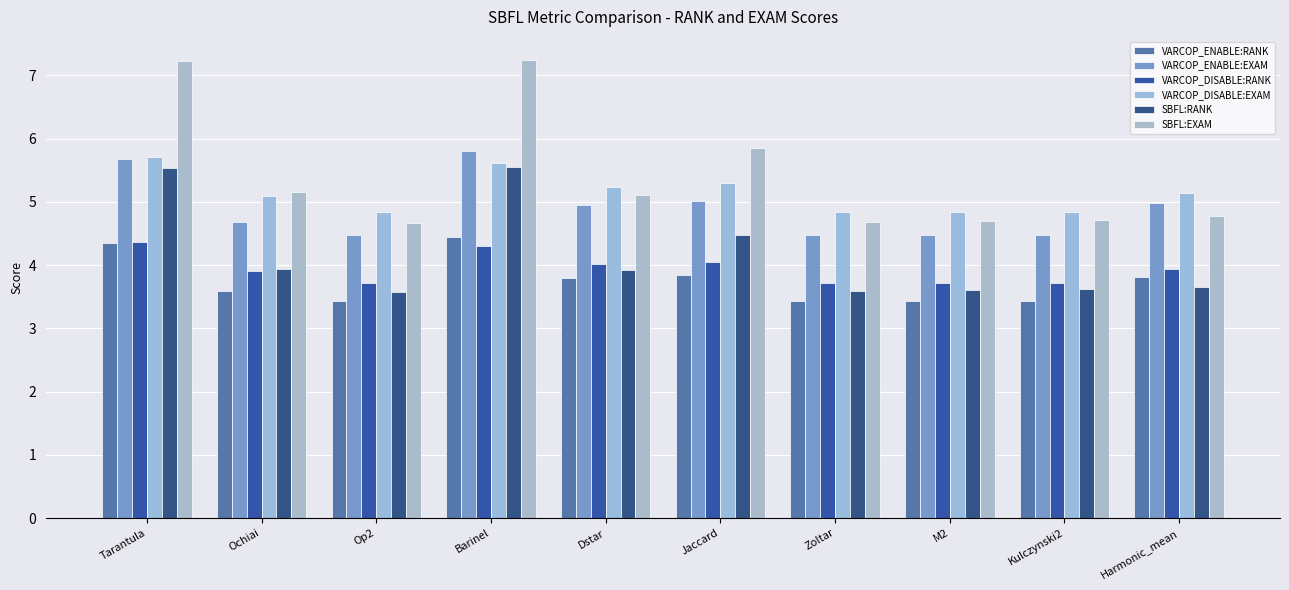

What is the label of the 7th bar from the left?

Zoltar